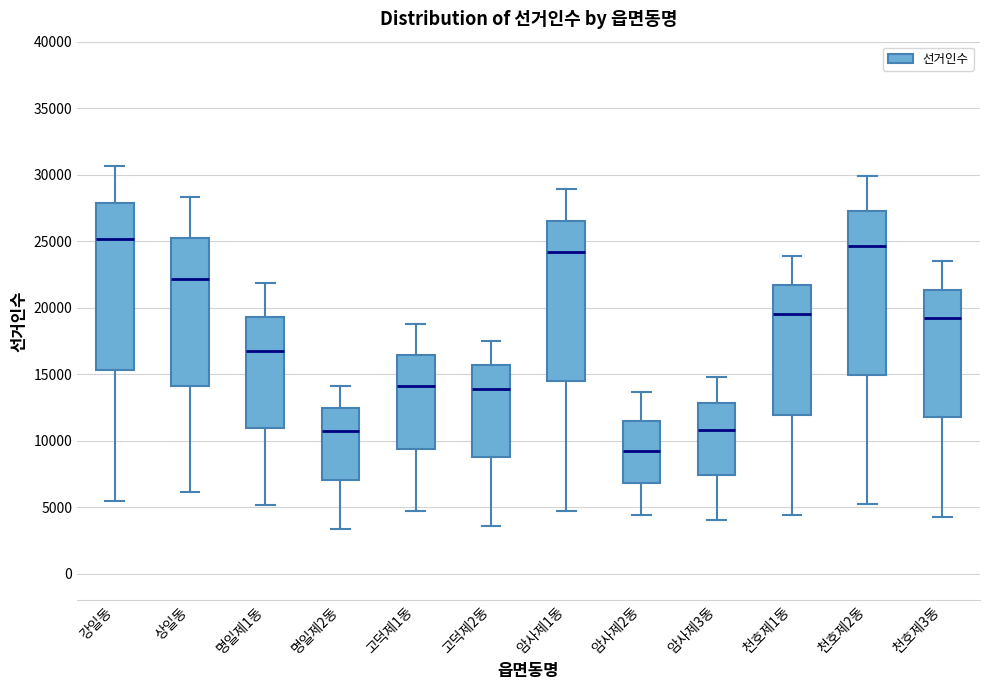

Reading left to right, transcribe this box plot: for each box, give where its median line is, the range the box spans, and where its two whiskers end, as read against the y-axis. The values are not printed on the chart, so give them approximately, as read against the axis.

강일동: median 25000, box 15500 to 28000, whiskers 5500 to 30500
상일동: median 22000, box 14000 to 25000, whiskers 6000 to 28500
명일제1동: median 16500, box 11000 to 19500, whiskers 5000 to 22000
명일제2동: median 10500, box 7000 to 12500, whiskers 3500 to 14000
고덕제1동: median 14000, box 9500 to 16500, whiskers 4500 to 19000
고덕제2동: median 14000, box 8500 to 15500, whiskers 3500 to 17500
암사제1동: median 24000, box 14500 to 26500, whiskers 4500 to 29000
암사제2동: median 9000, box 7000 to 11500, whiskers 4500 to 13500
암사제3동: median 11000, box 7500 to 13000, whiskers 4000 to 15000
천호제1동: median 19500, box 12000 to 21500, whiskers 4500 to 24000
천호제2동: median 24500, box 15000 to 27500, whiskers 5000 to 30000
천호제3동: median 19000, box 11500 to 21500, whiskers 4500 to 23500